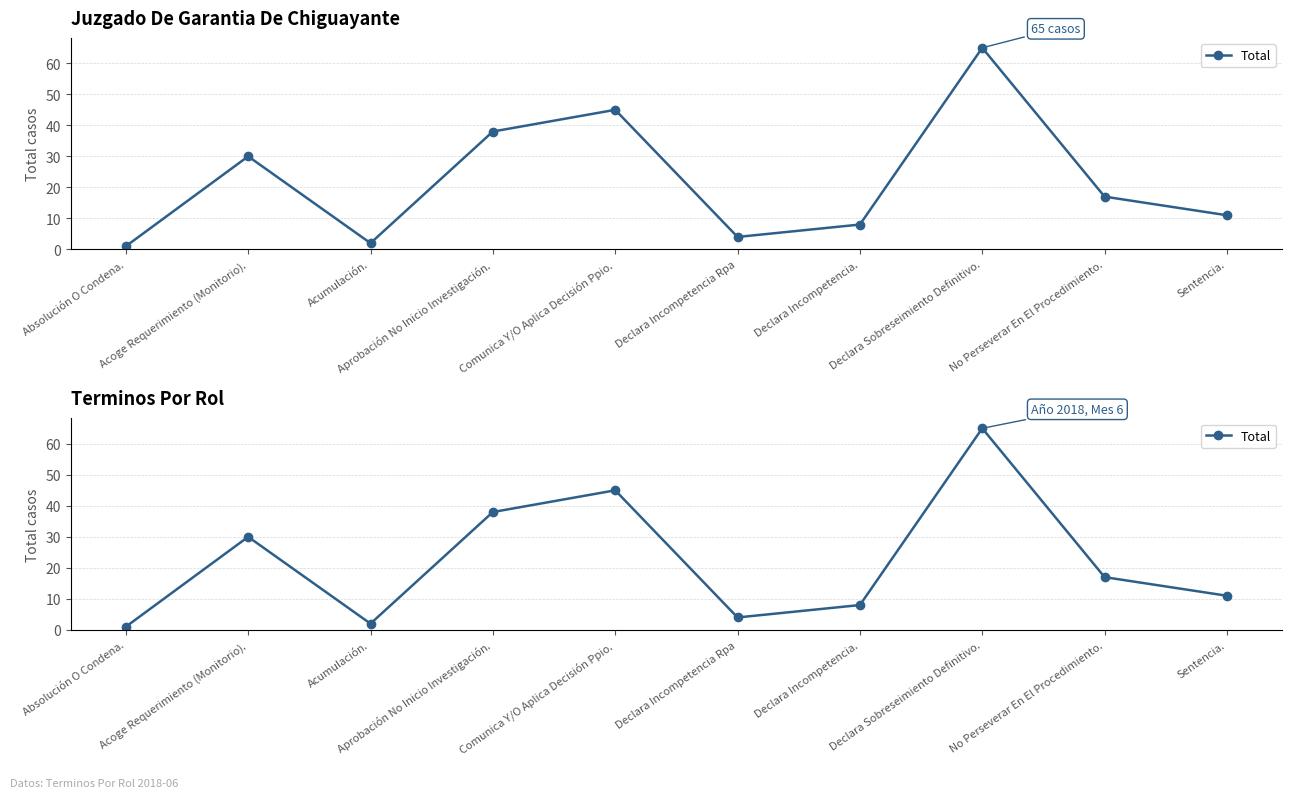

What is the value of the 6th point from the left?

4